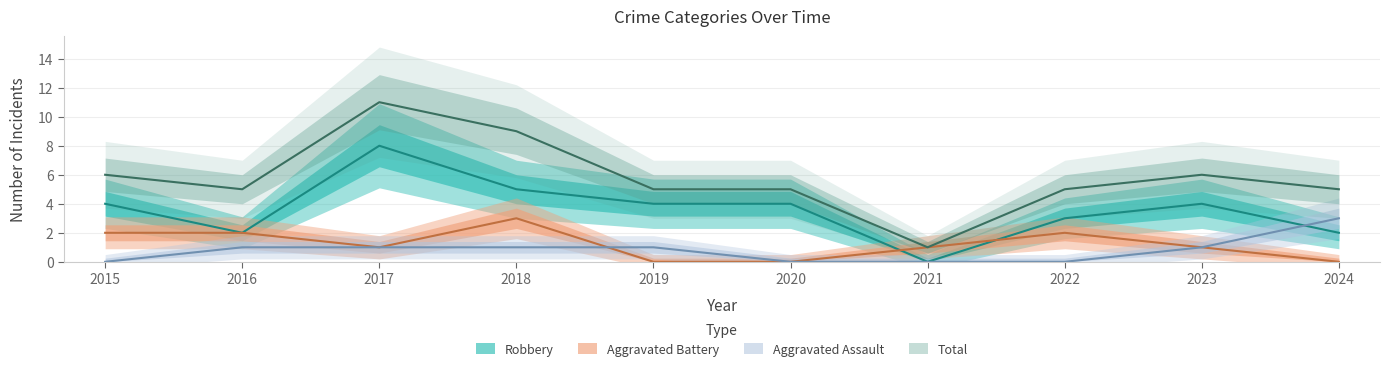

What are all the series names shown in the legend?

Aggravated Assault, Aggravated Battery, Robbery, Total